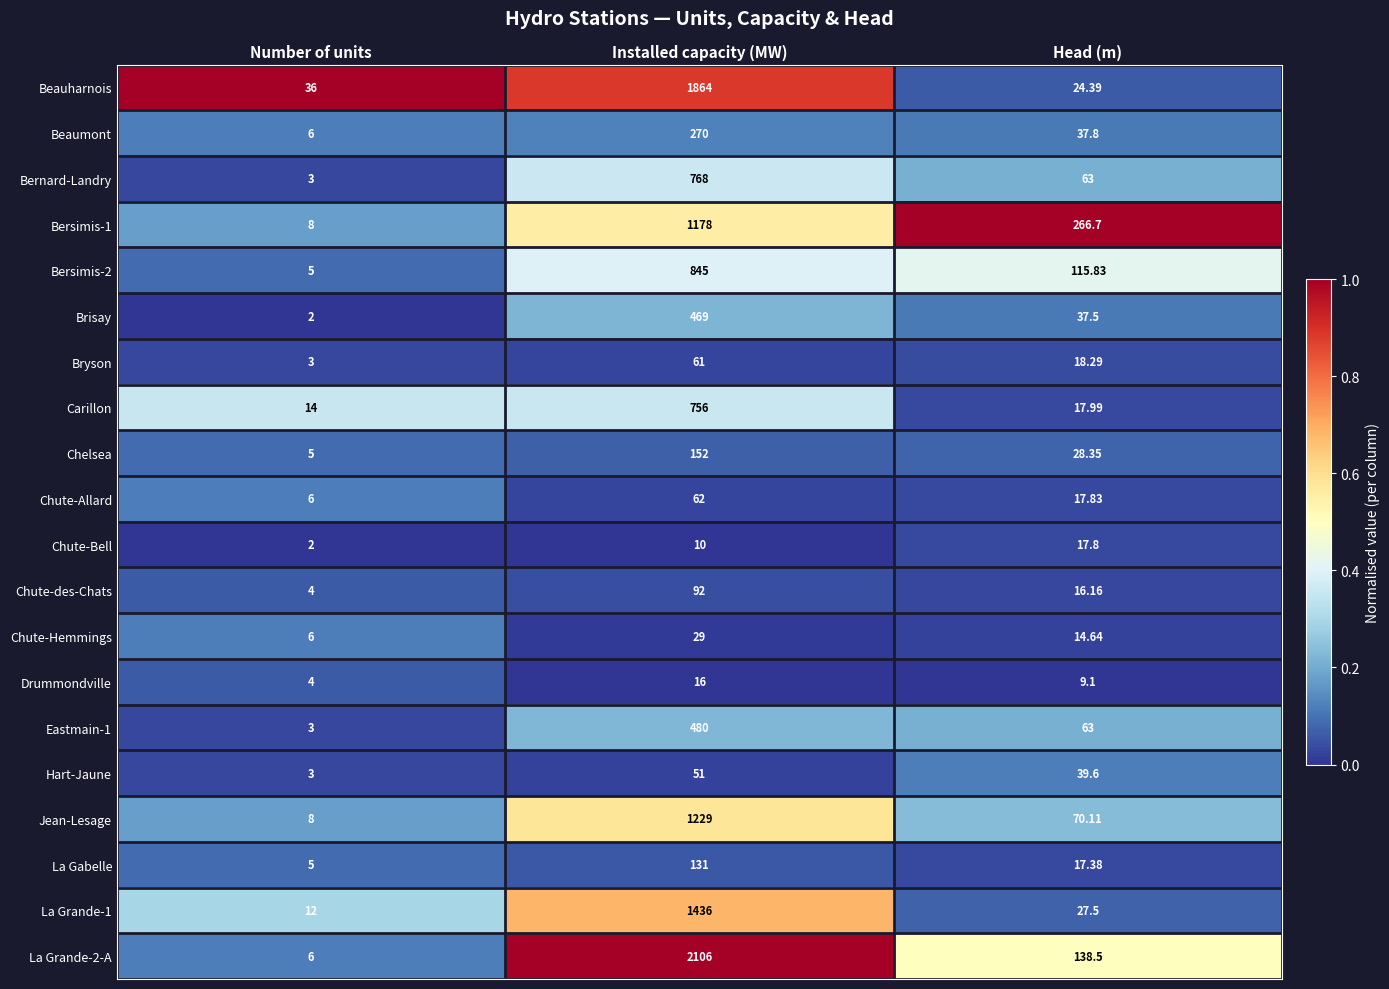

At which category is the sum across all series the highest?

Installed capacity (MW)